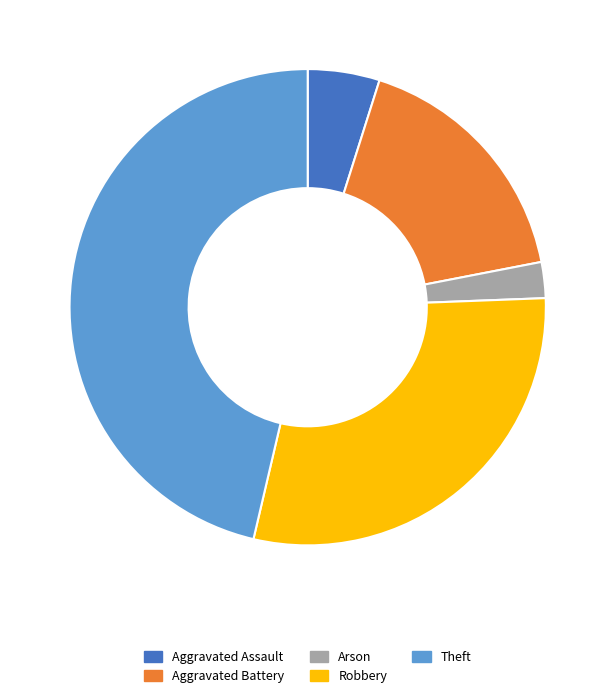

Does Arson account for over 50% of the chart?

No